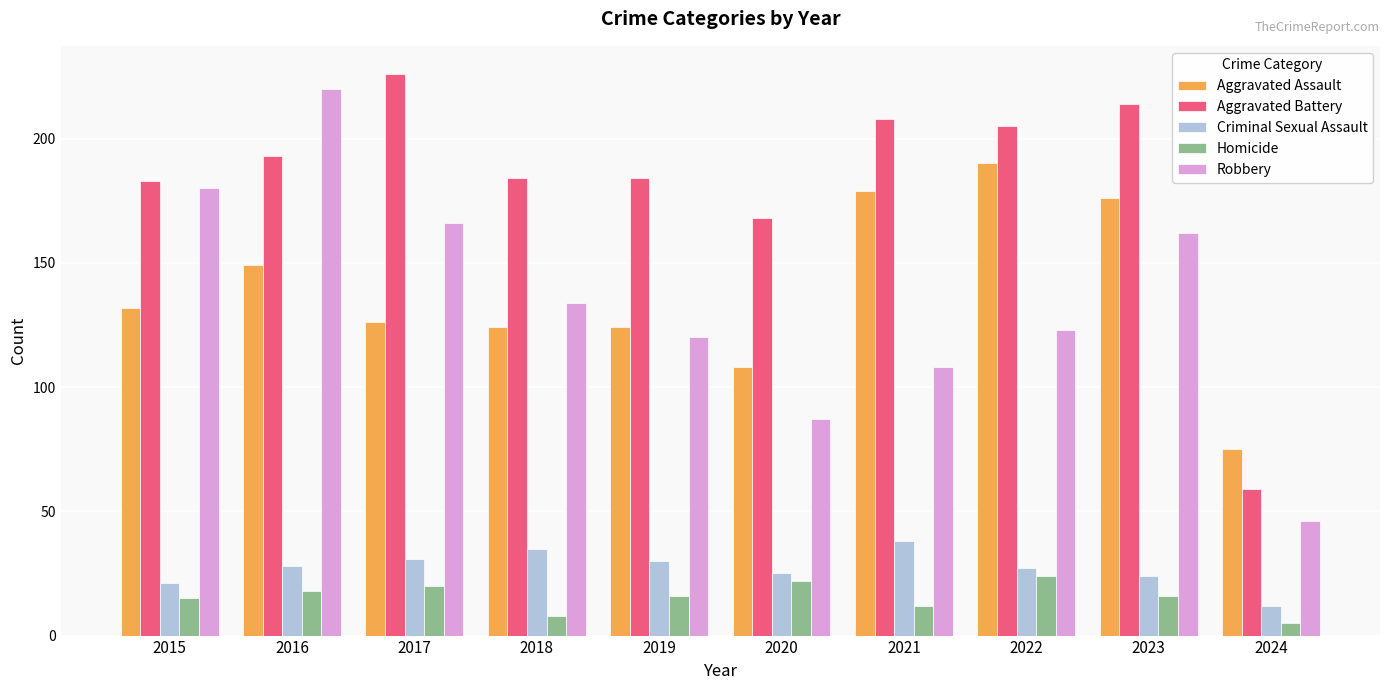

What is the difference between the maximum and minimum values in the Robbery series?

174